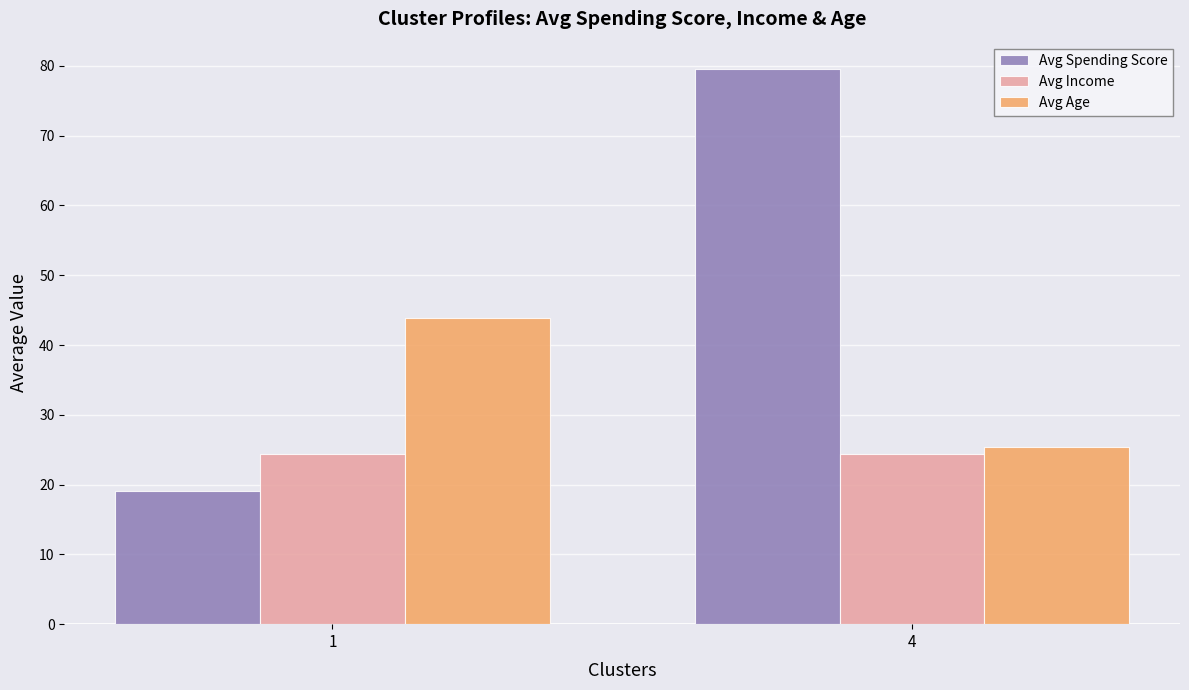

True or false: Avg Income has a value of 12.3 at 4.

False